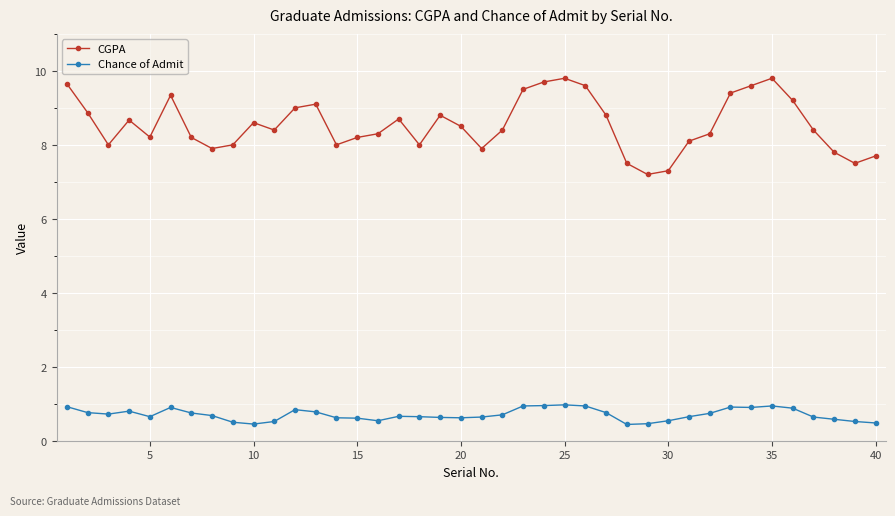

Which series has the largest range (max minus min)?

CGPA